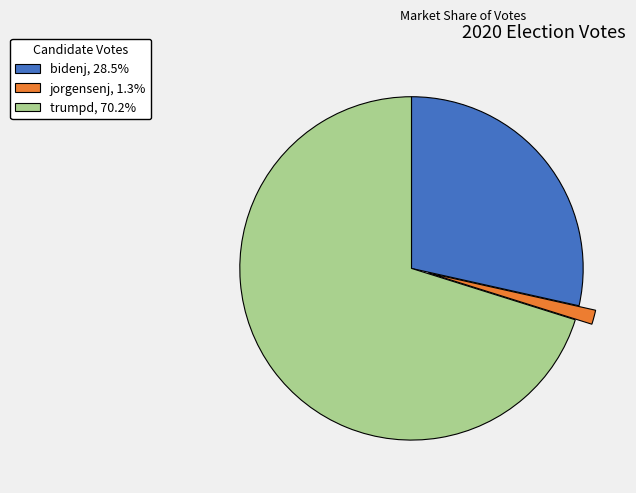

Count the number of slices in the pie.

3